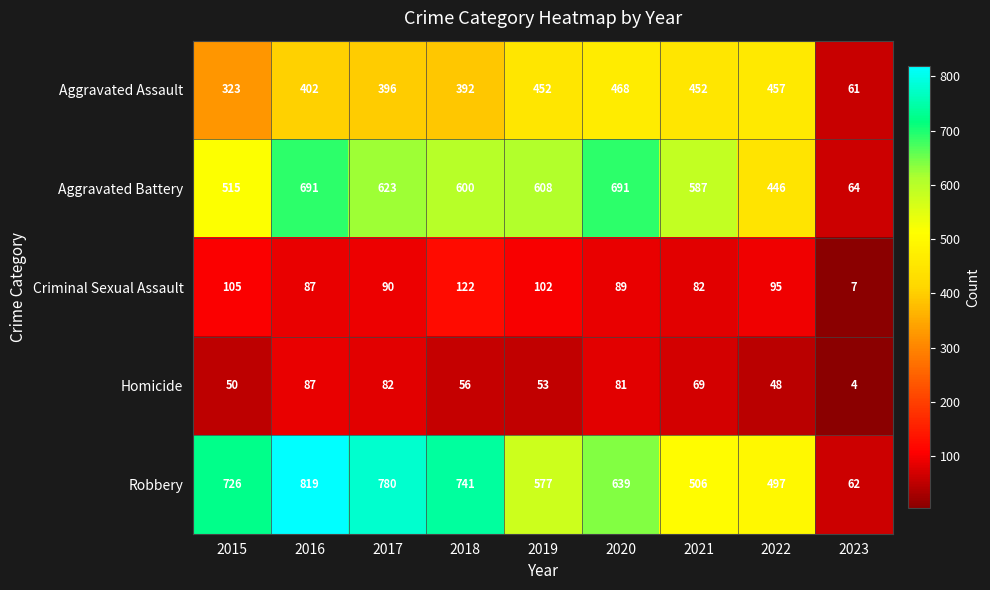

What is the difference between the Aggravated Battery values at 2019 and 2022?

162